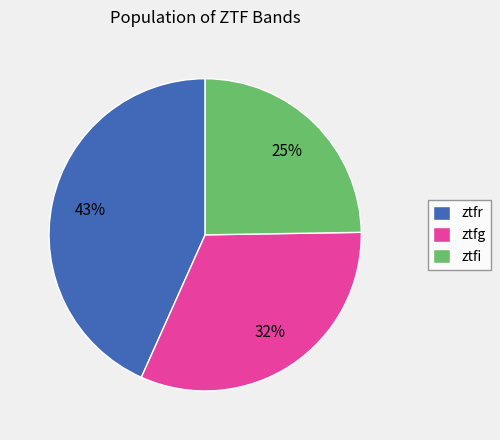

Is it true that ztfr is 43% of the pie?

True